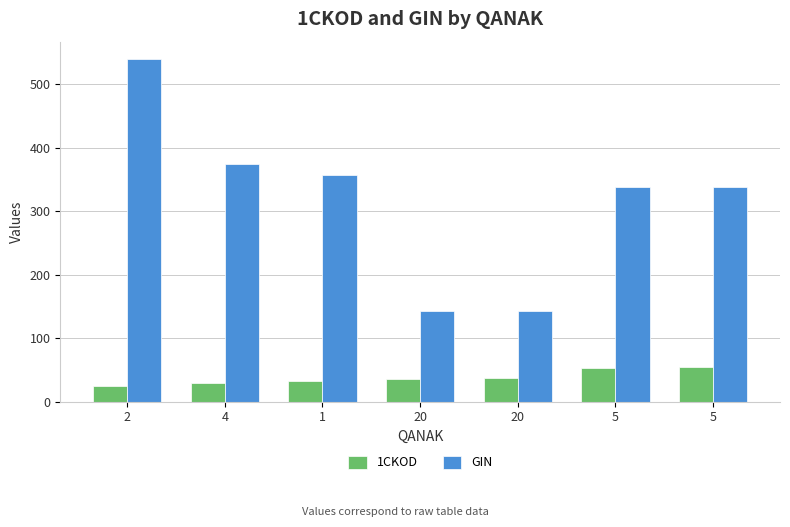

How many groups of bars are there?

7